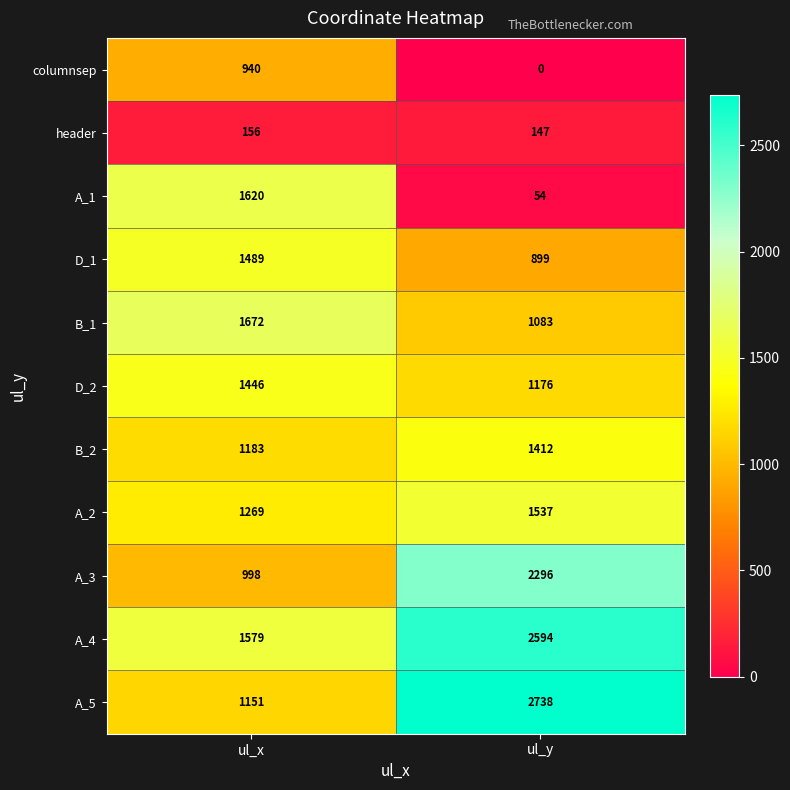

What is the difference between the maximum and minimum values in the B_1 series?

589